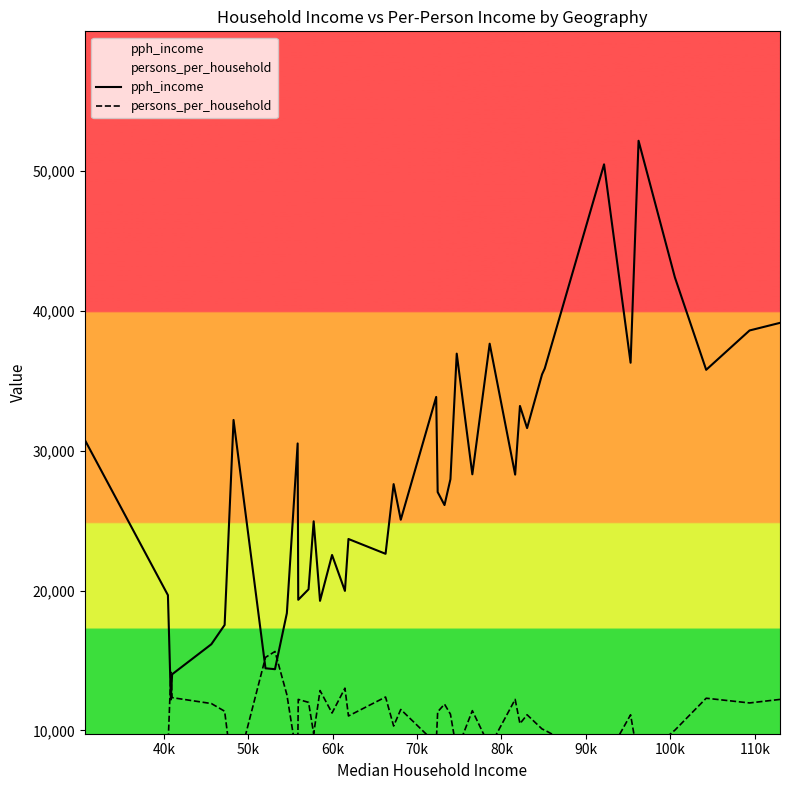

What is the minimum value shown in the chart?

4228.5